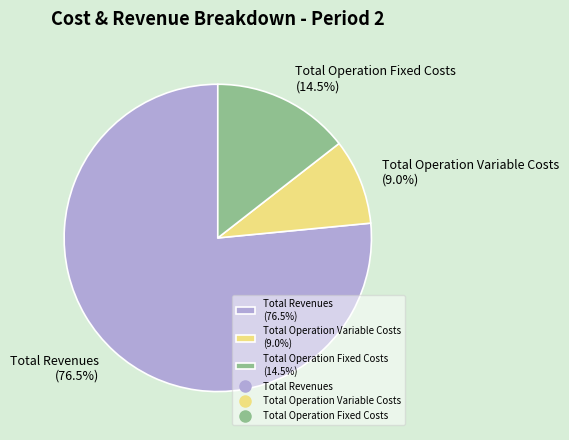

What is the largest slice in the pie chart?

Total Revenues (76.5%)